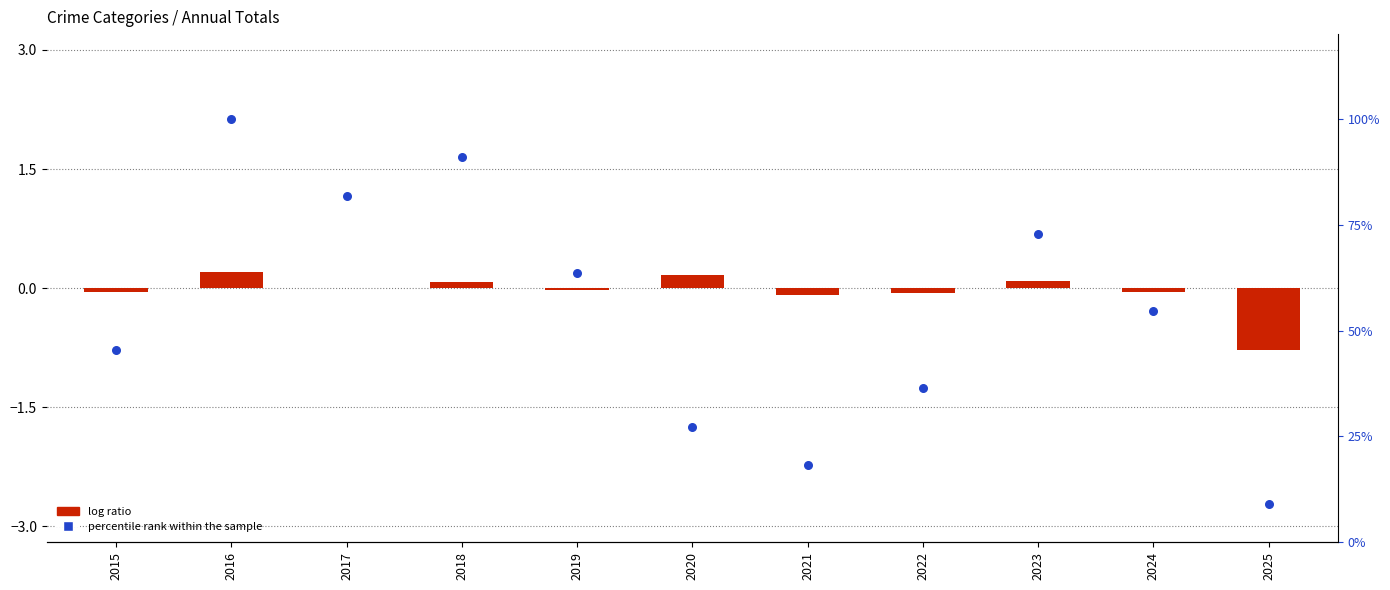

Which series has the largest total across all categories?

percentile rank within the sample